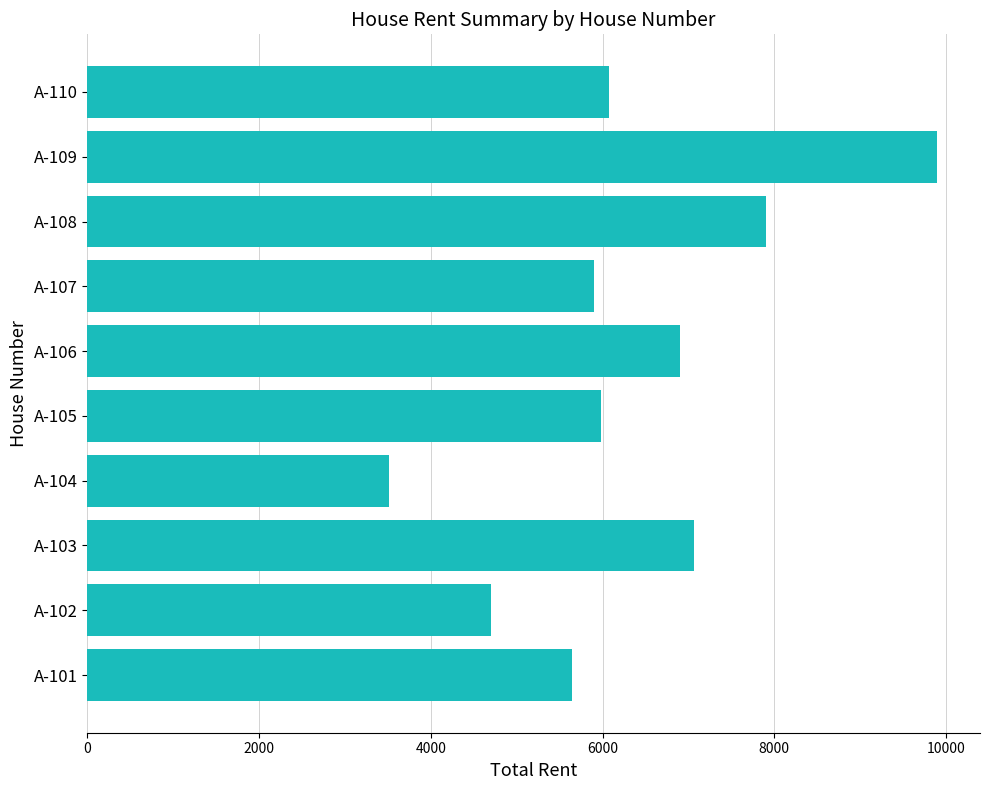

What is the smallest value displayed?

3510